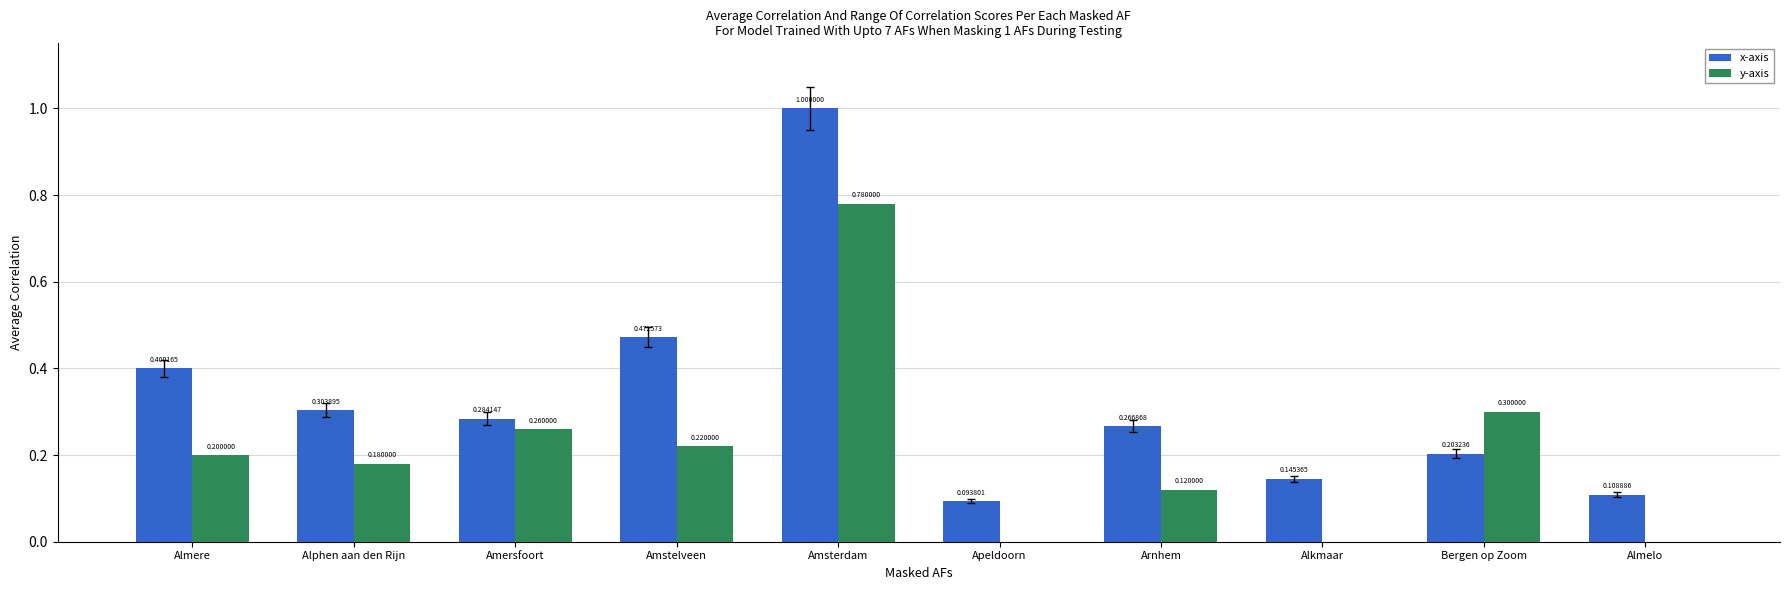

Is the value of x-axis at Amsterdam greater than the value of y-axis at Alkmaar?

Yes